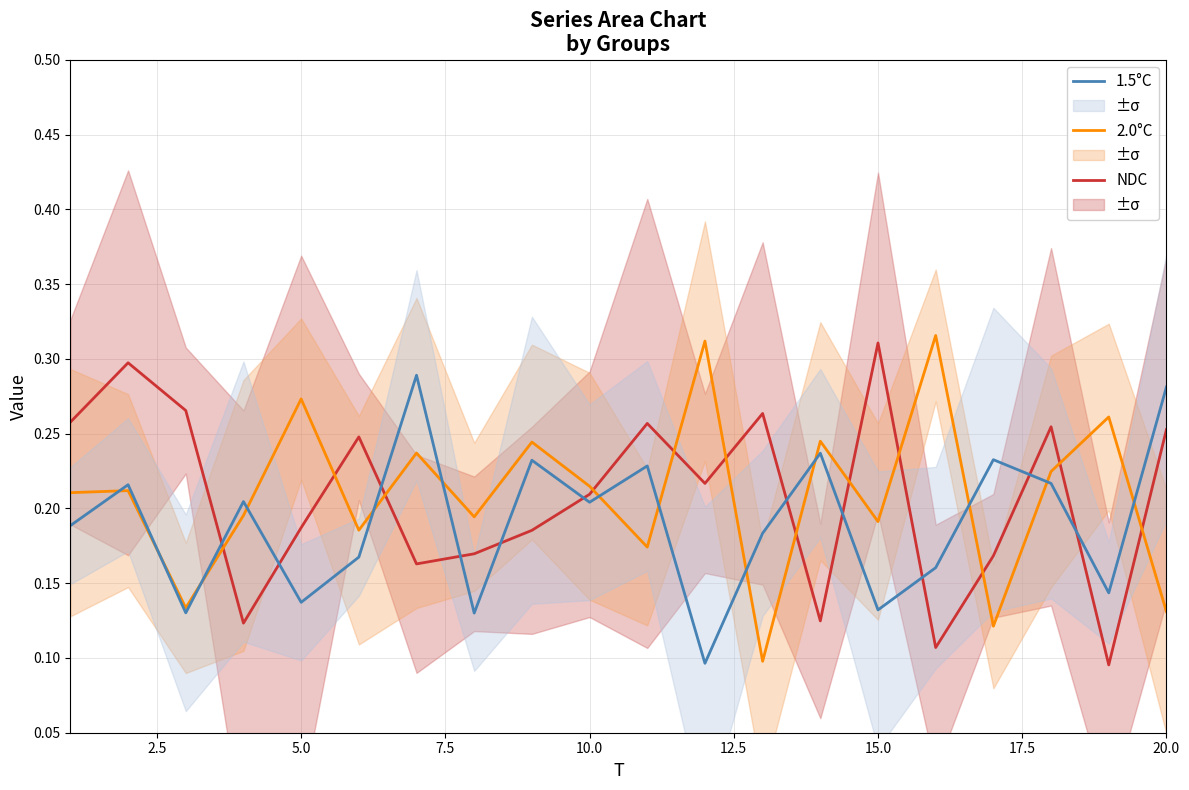

What is the value of the 1.5°C point at the 8th from the left?

0.1